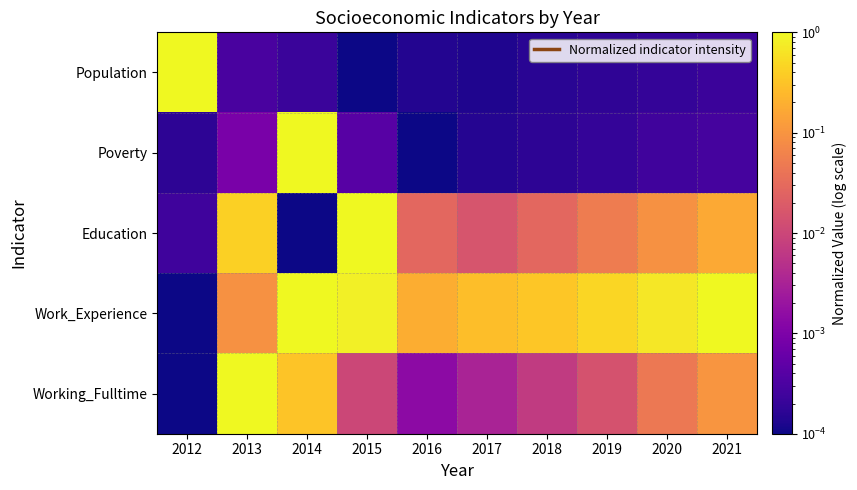

Between 2017 and 2019, which series saw the biggest shift?

Work_Experience